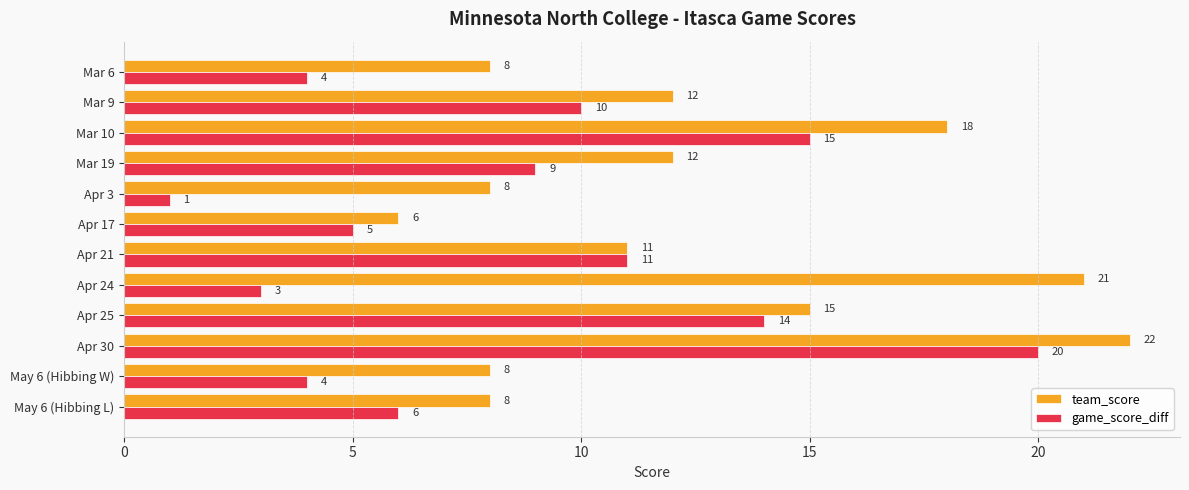

Which series has the largest total across all categories?

team_score